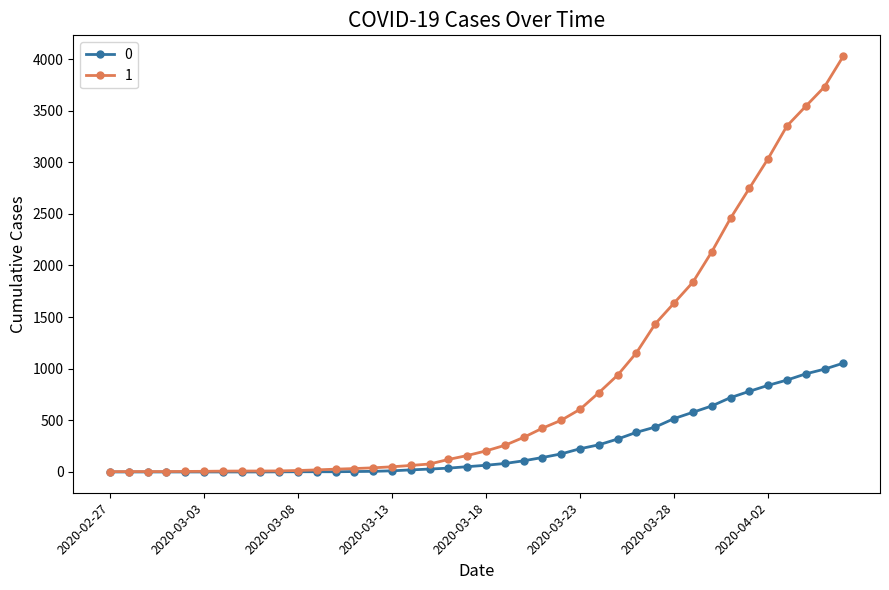

Rank the series by their average value, from lowest to highest.

0, 1